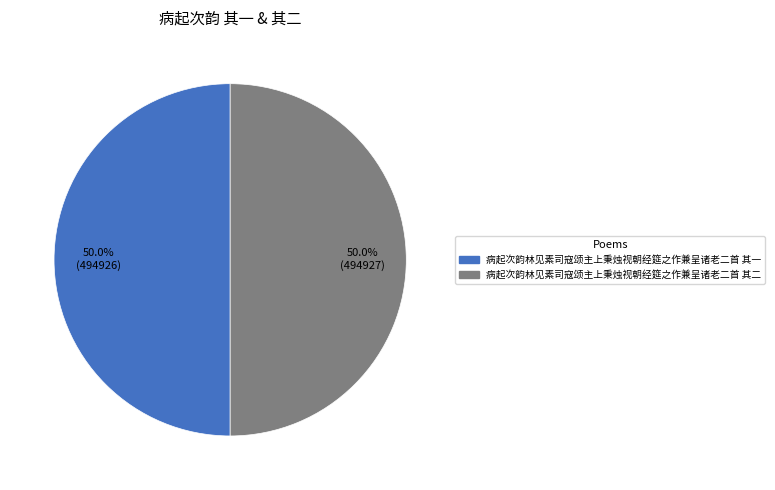

Count the number of slices in the pie.

2